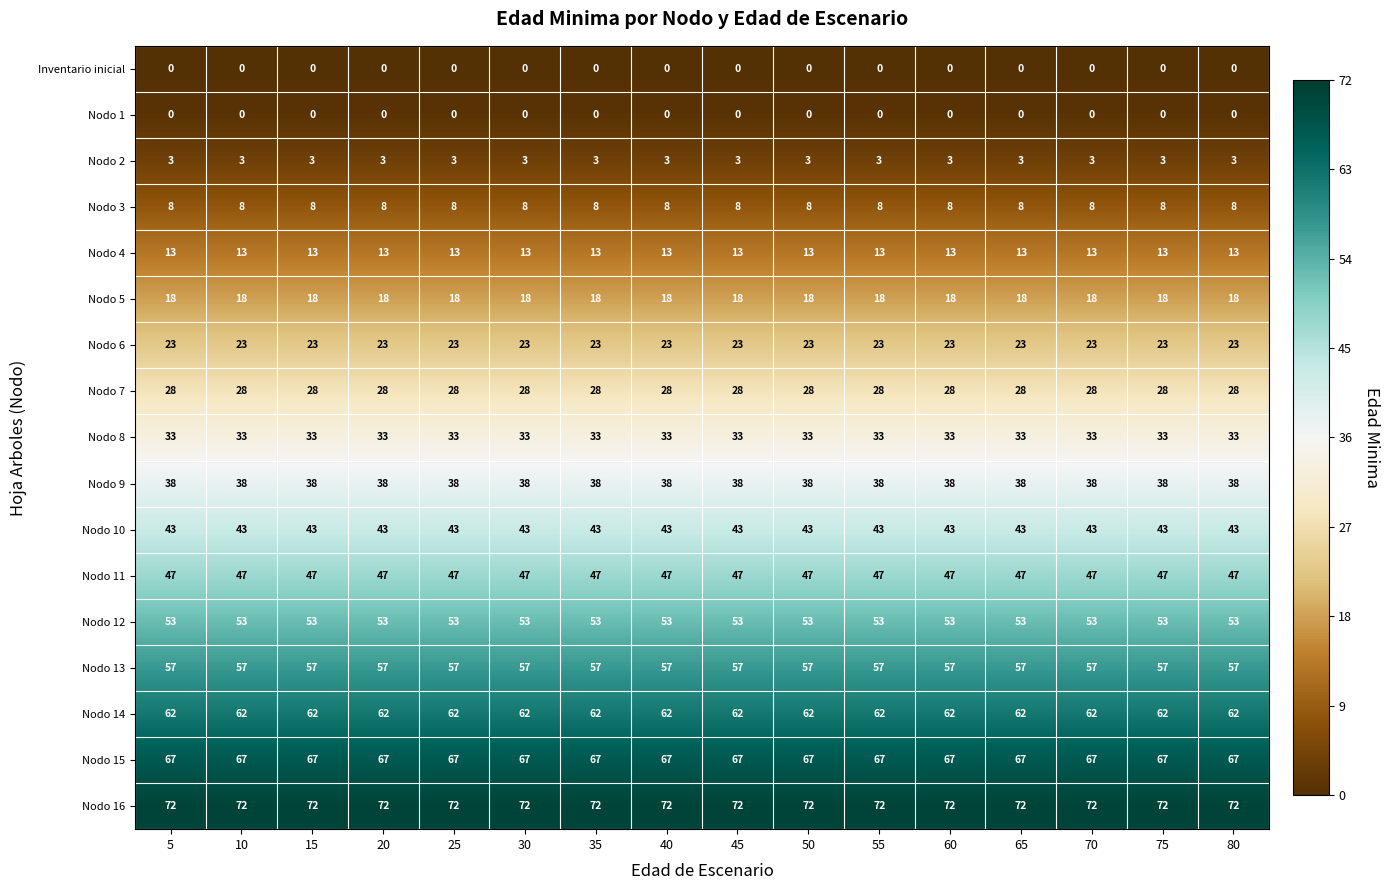

What is the sum of the Nodo 6 values at 30 and 40?

46